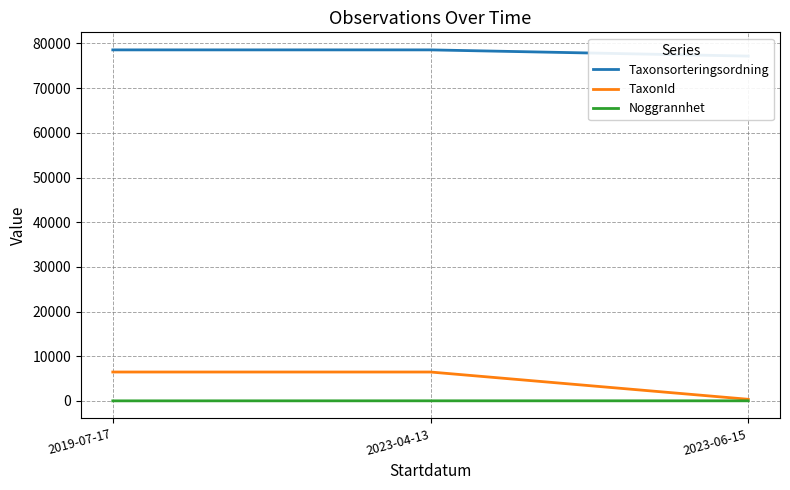

What is the total value across all series at 2023-04-13?

85037